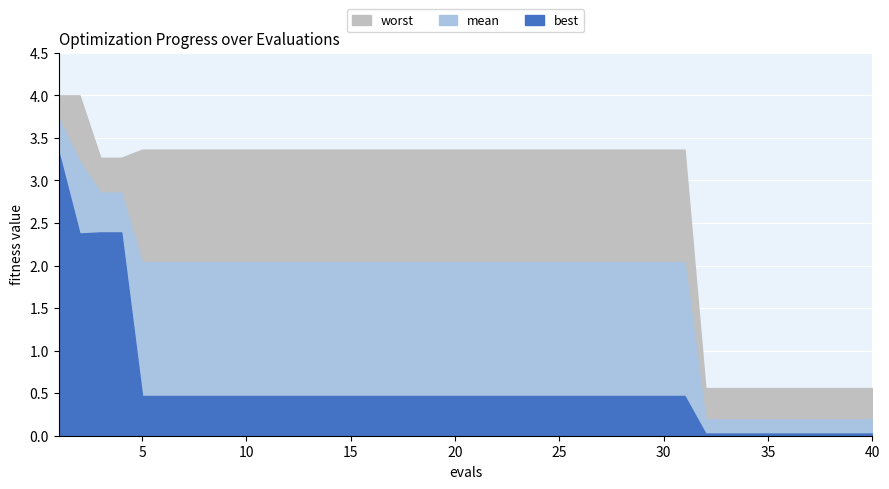

Rank the series by their average value, from lowest to highest.

best, mean, worst